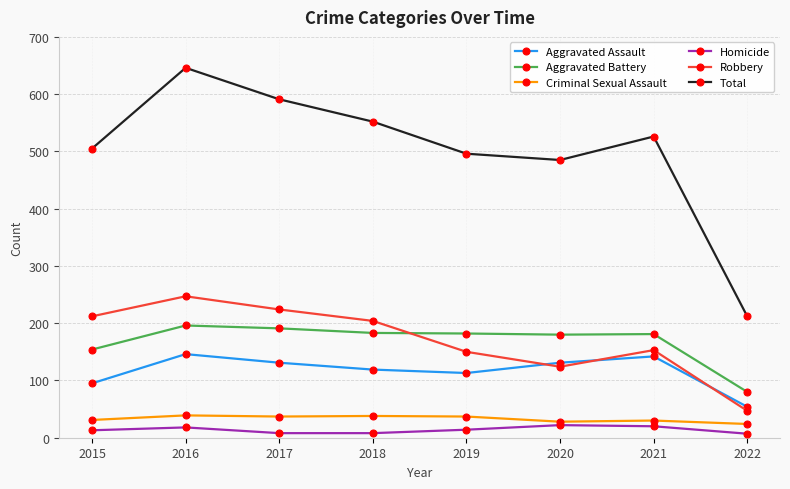

How many lines are shown in the chart?

6